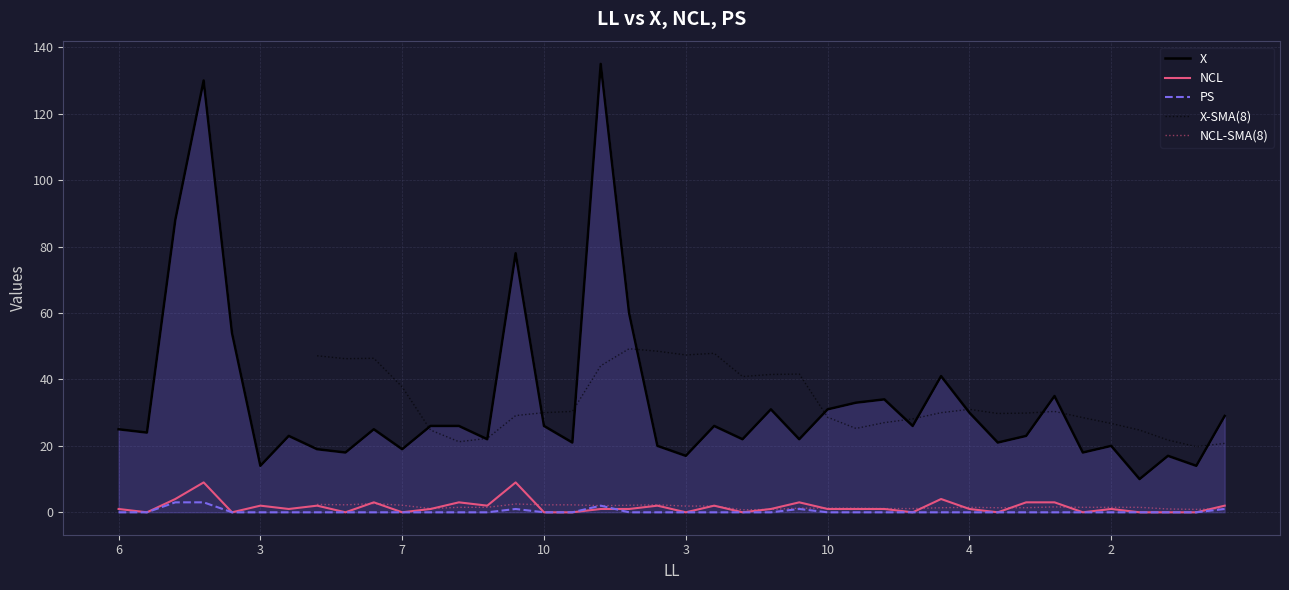

Which series changed the most between 6 and 2?

X